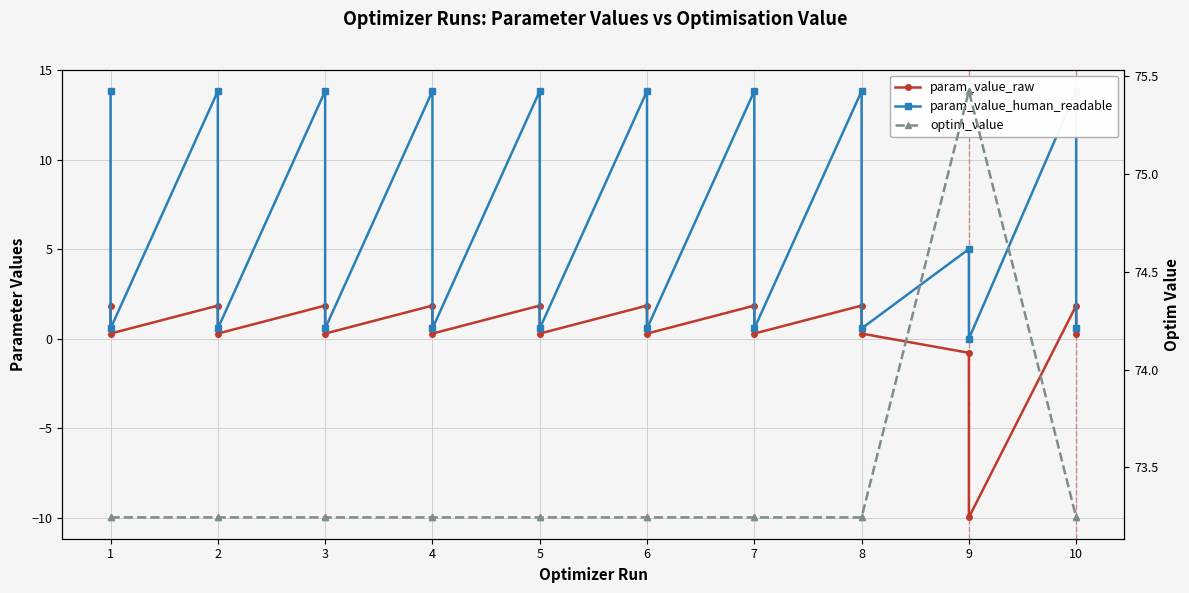

True or false: optim_value and param_value_raw intersect in this chart.

False